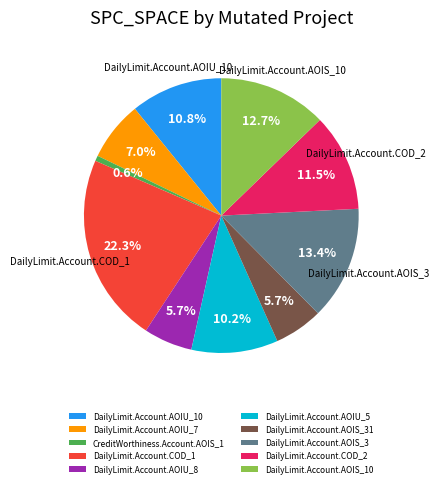

Is it true that CreditWorthiness.Account.AOIS_1 is 1% of the pie?

True